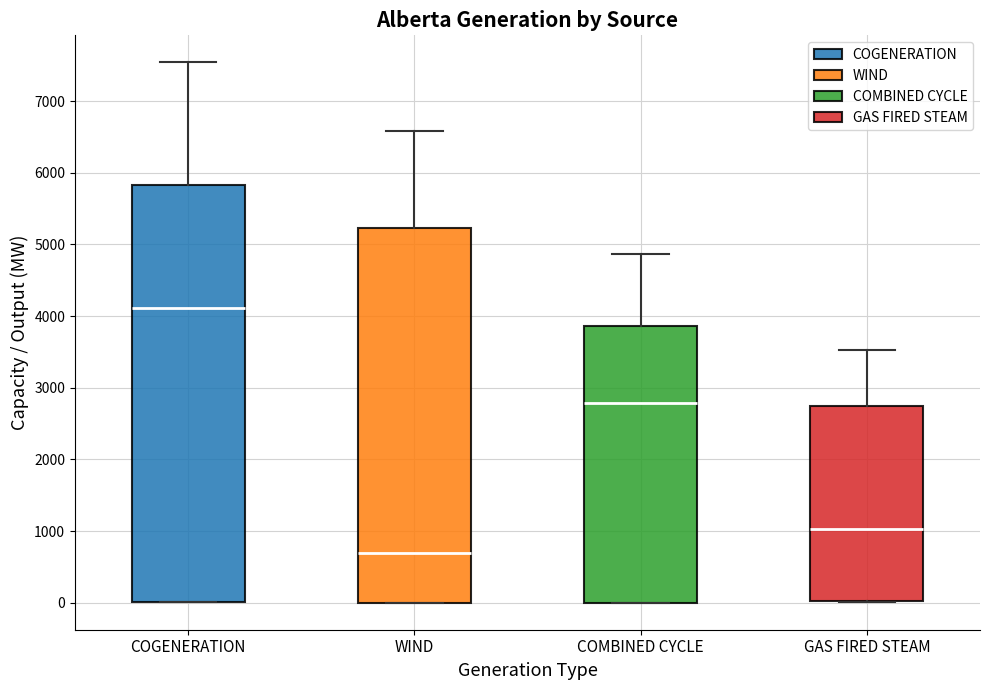

Reading left to right, transcribe this box plot: for each box, give where its median line is, the range the box spans, and where its two whiskers end, as read against the y-axis. The values are not printed on the chart, so give them approximately, as read against the axis.

COGENERATION: median 4100, box 0 to 5800, whiskers 0 to 7500
WIND: median 700, box 0 to 5200, whiskers 0 to 6600
COMBINED CYCLE: median 2800, box 0 to 3900, whiskers 0 to 4900
GAS FIRED STEAM: median 1000, box 0 to 2700, whiskers 0 to 3500